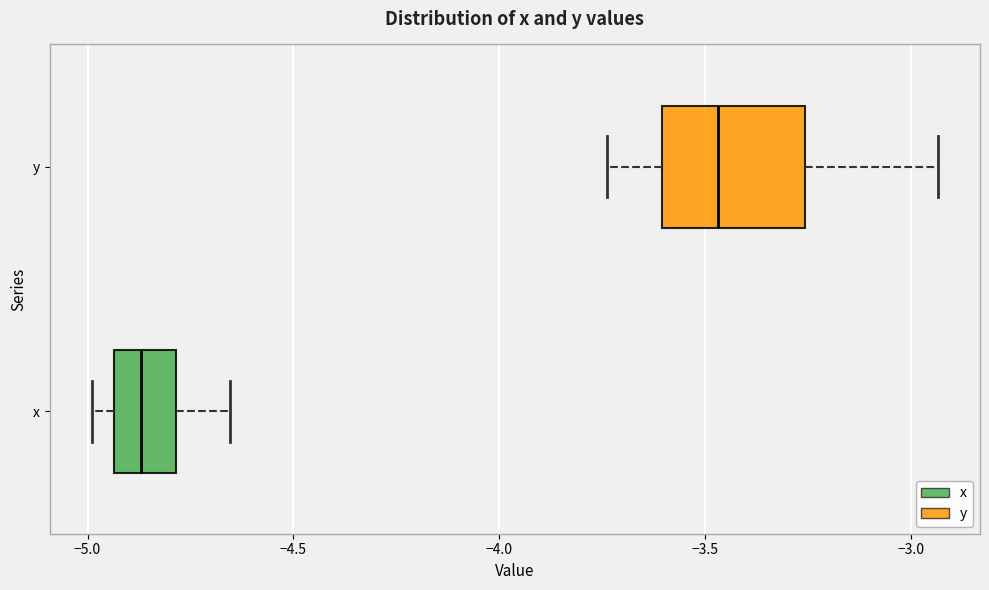

Reading bottom to top, read every box against the x-axis: the position of its median line, the range the box covers, and the ends of its whiskers. The values are not printed on the chart, so give them approximately, as read against the axis.

x: median -4.85, box -4.95 to -4.80, whiskers -5.00 to -4.65
y: median -3.45, box -3.60 to -3.25, whiskers -3.75 to -2.95